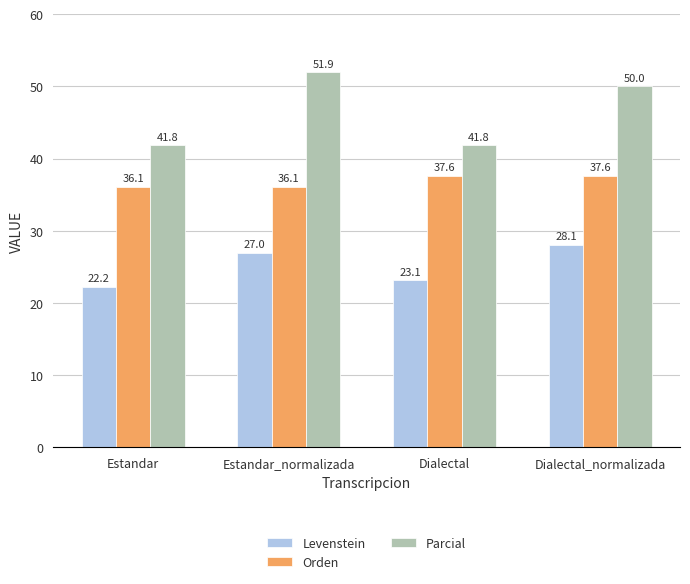

What is the sum of the Levenstein values at Estandar_normalizada and Dialectal?

50.1